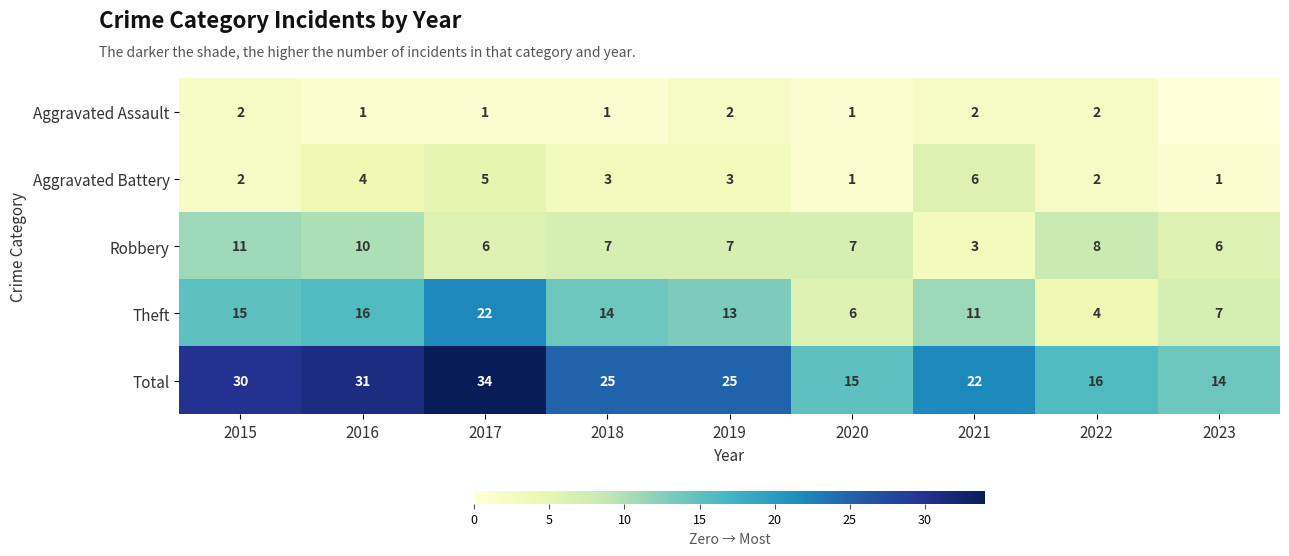

Which has a higher value, 2022 or 2020?

2022